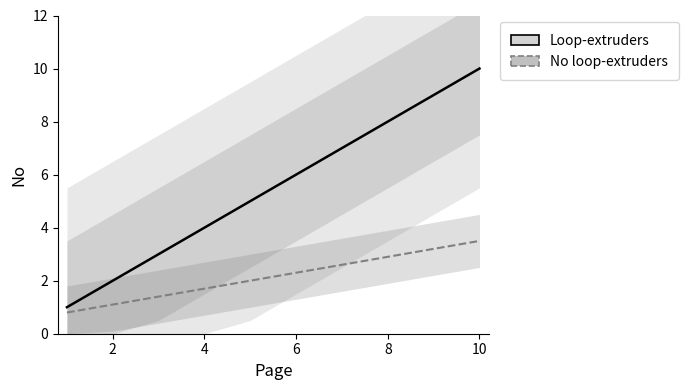

What is the greatest value displayed?

10.0